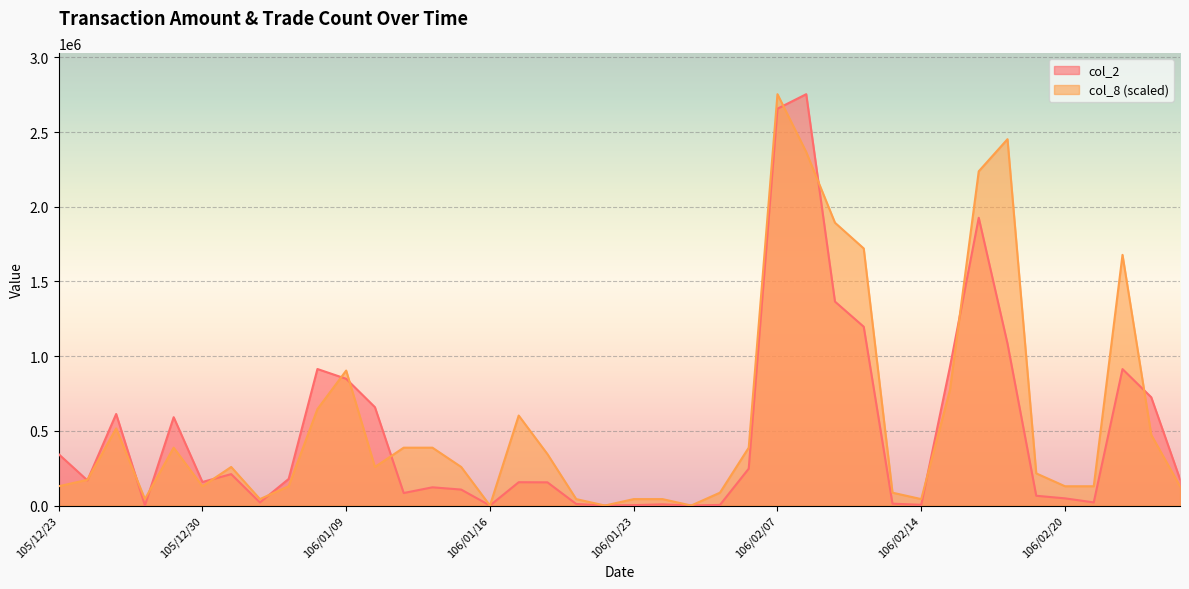

List the series in order of their peak value, lowest first.

col_2, col_8